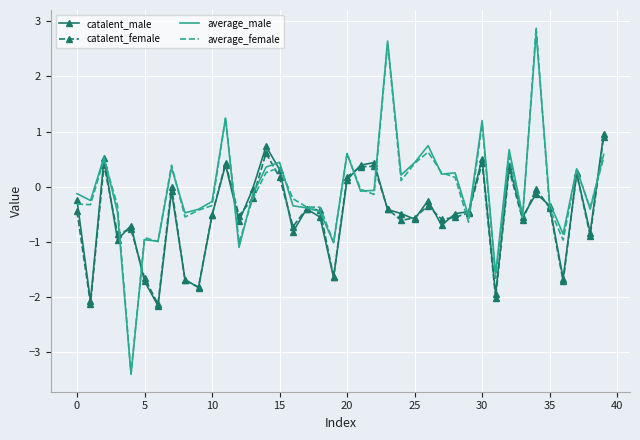

What is the highest value of the average_male series?

2.8